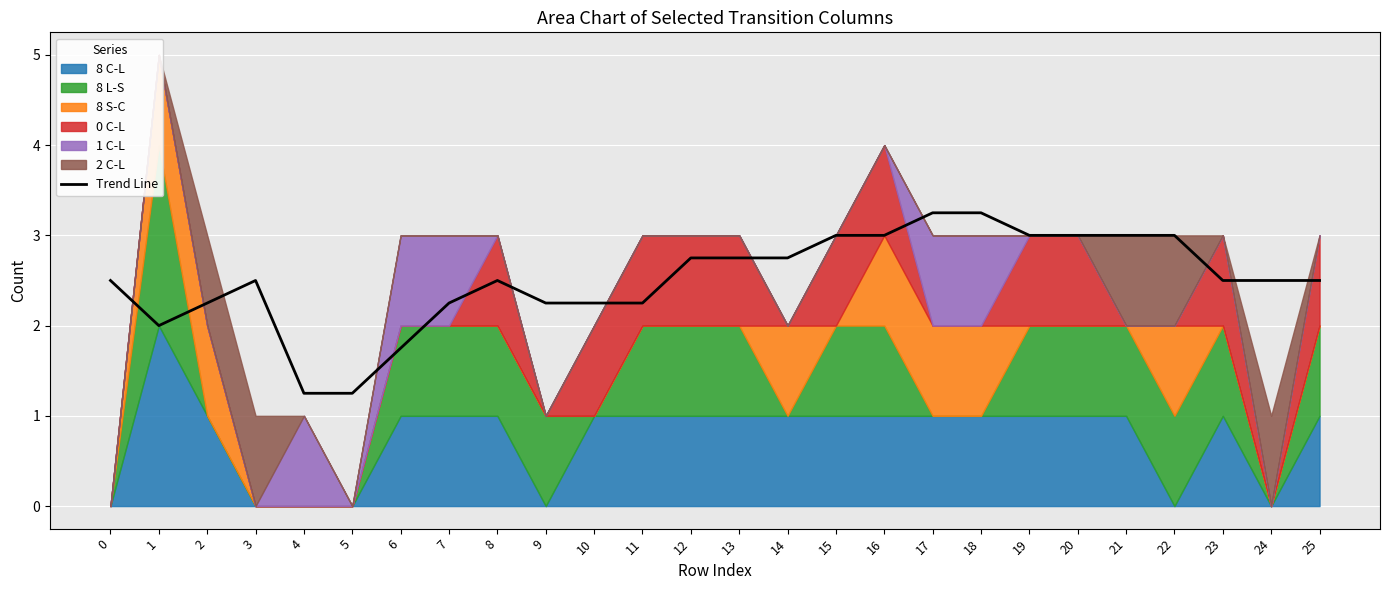

How many values are below 2?

3